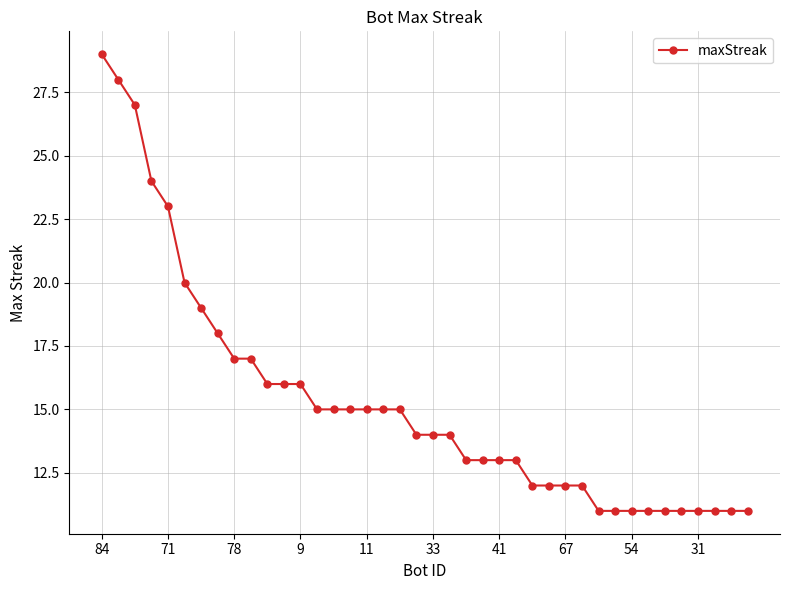

Count the number of categories in the chart.

40